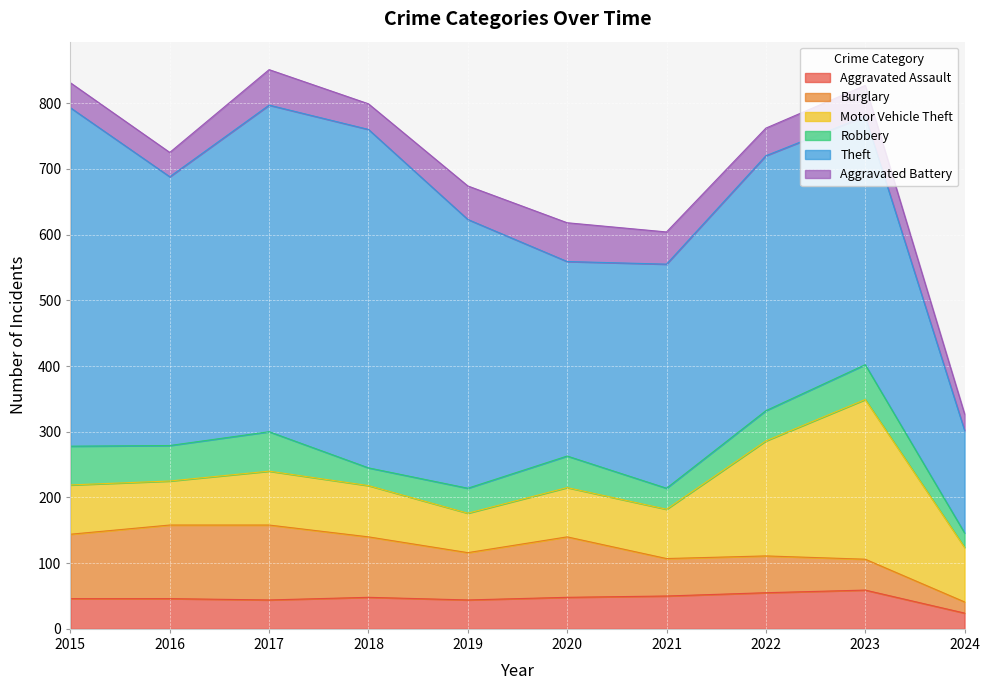

What are all the series names shown in the legend?

Aggravated Assault, Burglary, Motor Vehicle Theft, Robbery, Theft, Aggravated Battery